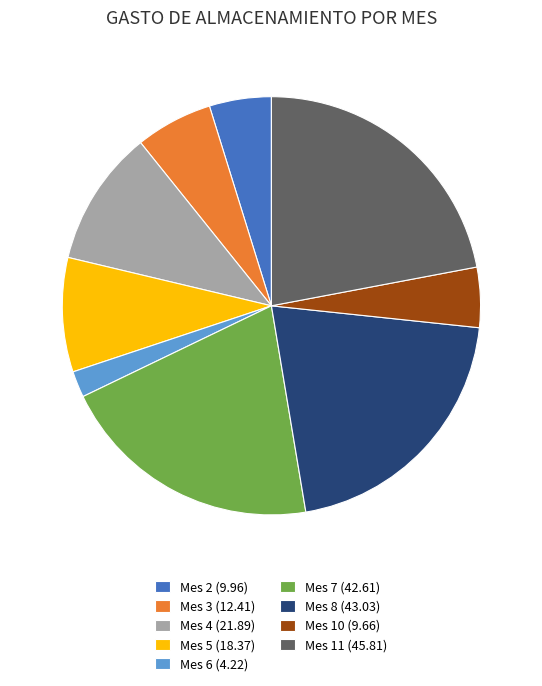

Which slice is the largest?

Mes 11